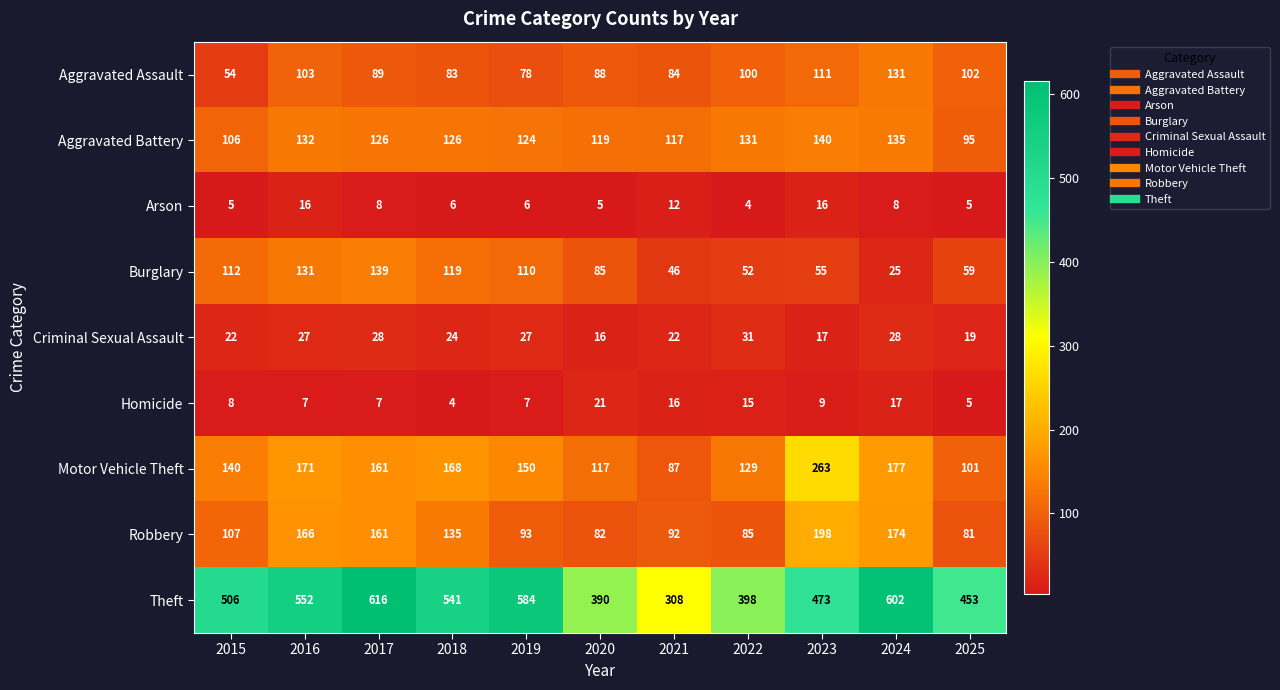

How many categories are shown in the chart?

11